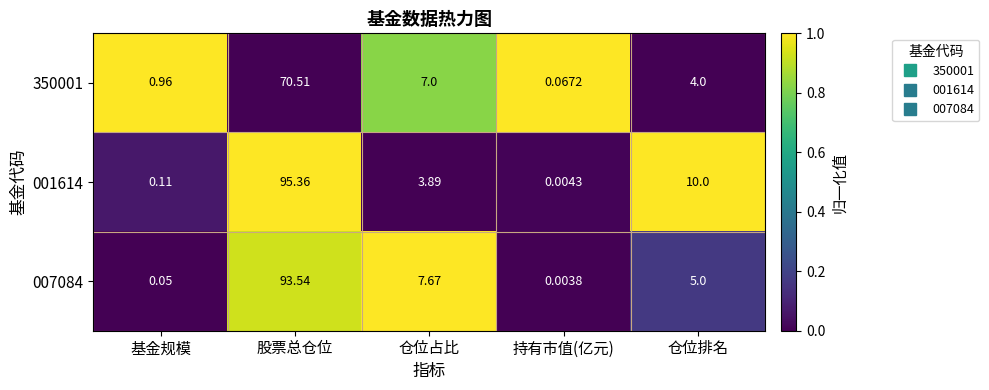

Which category has the highest value across all series?

股票总仓位